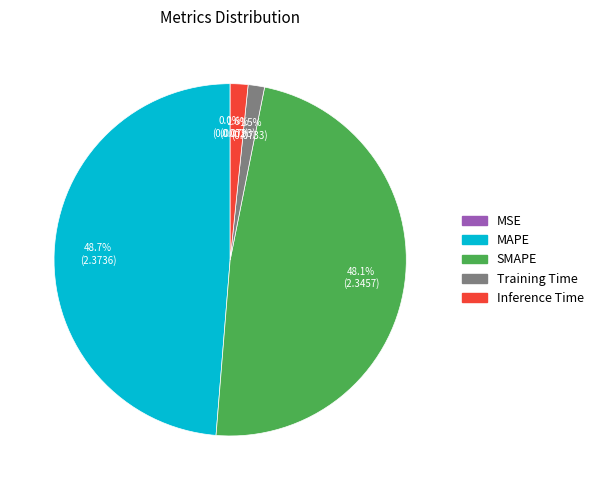

Which slice is the largest?

MAPE